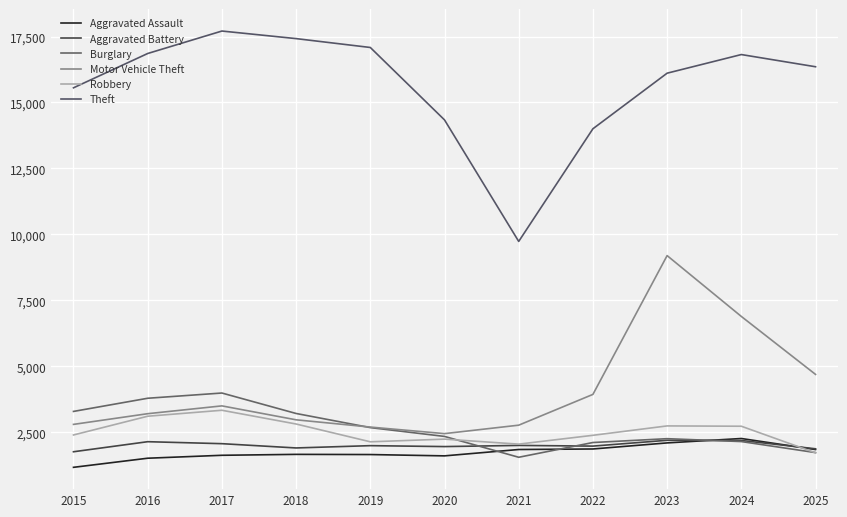

List the series in order of their peak value, highest first.

Theft, Motor Vehicle Theft, Burglary, Robbery, Aggravated Assault, Aggravated Battery